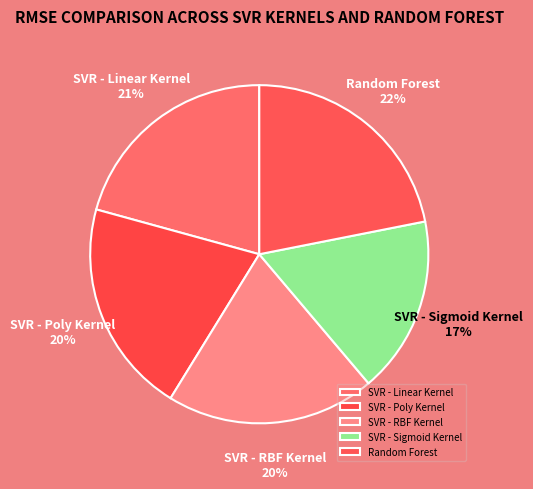

Is the sum of SVR - RBF Kernel and SVR - Sigmoid Kernel greater than half?

No